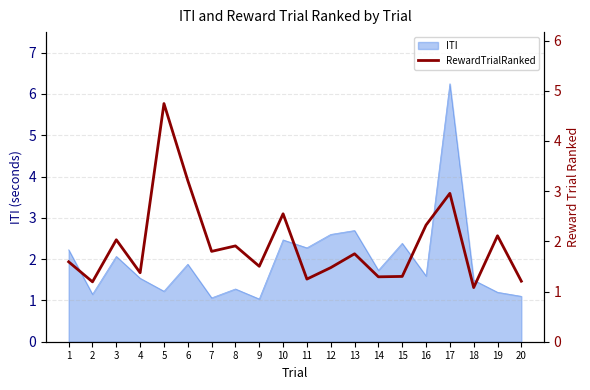

What is the smallest value displayed?

1.1